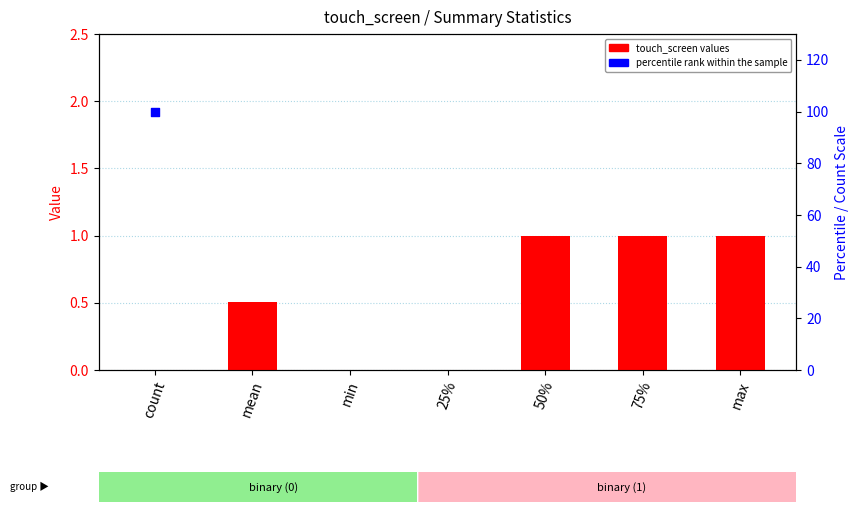

At which category is the sum across all series the highest?

count